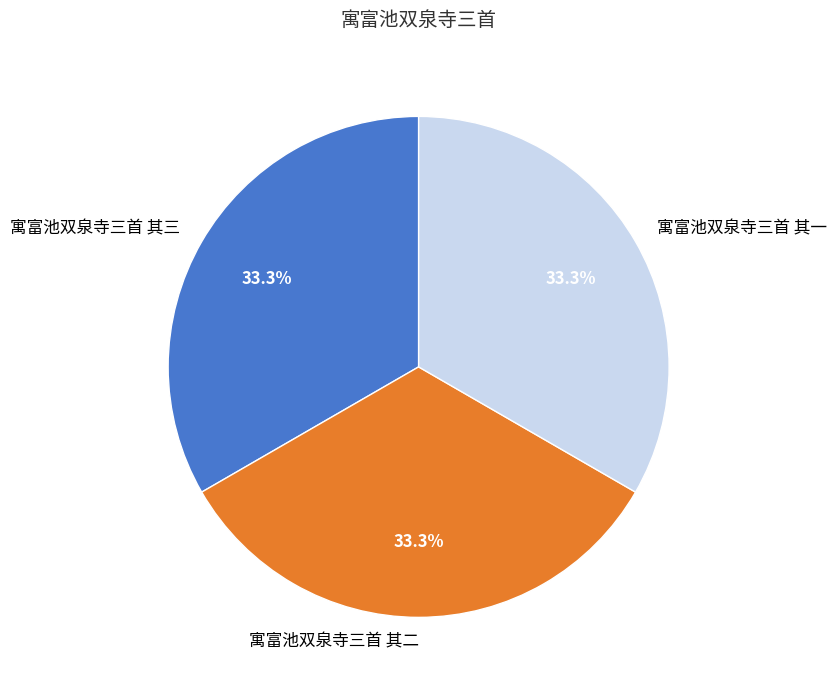

Is it true that 寓富池双泉寺三首 其一 is 33% of the pie?

True